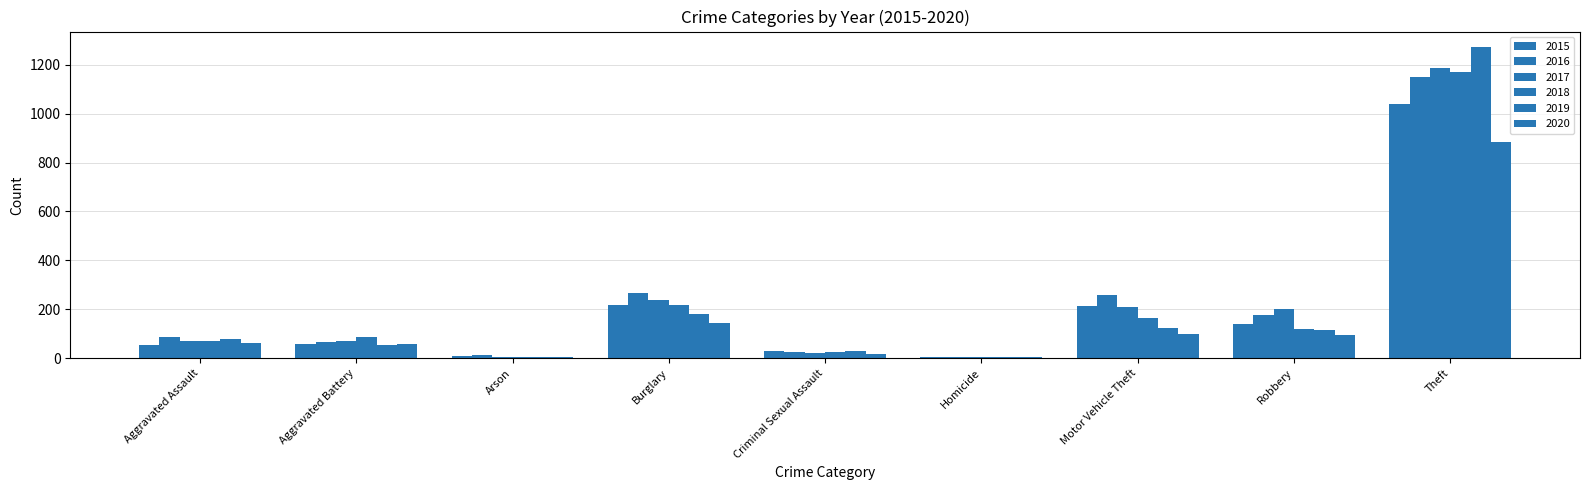

How many series are shown in this chart?

6